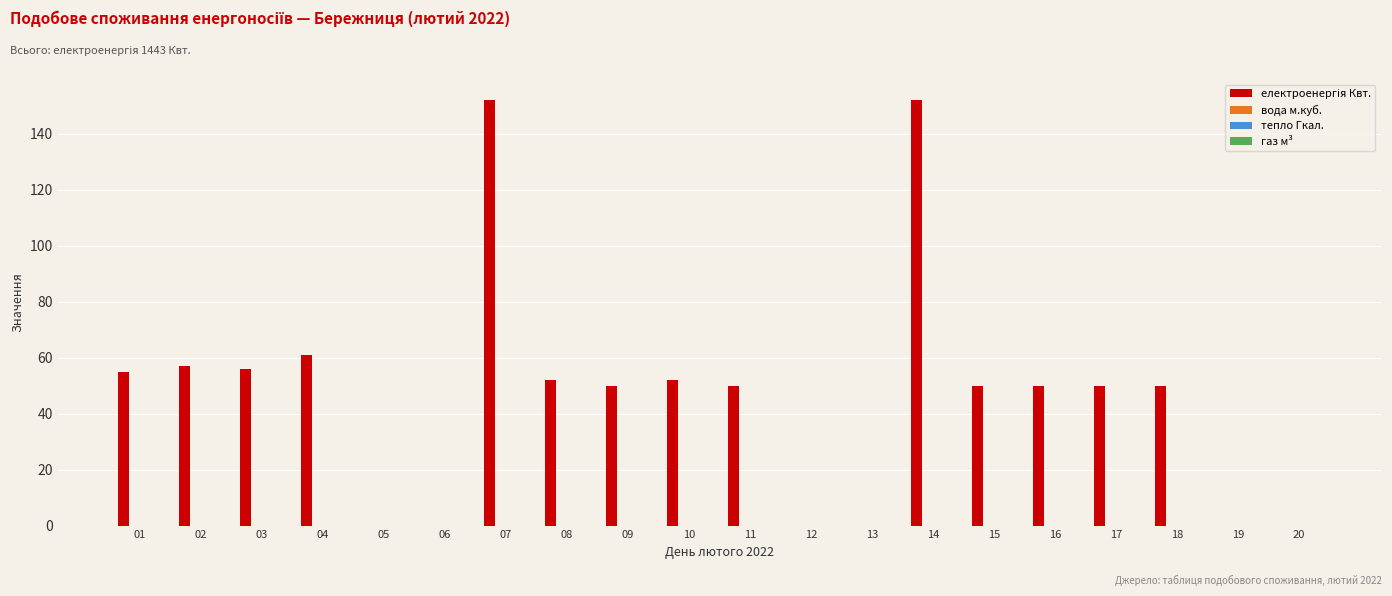

What is the maximum value shown in the chart?

152